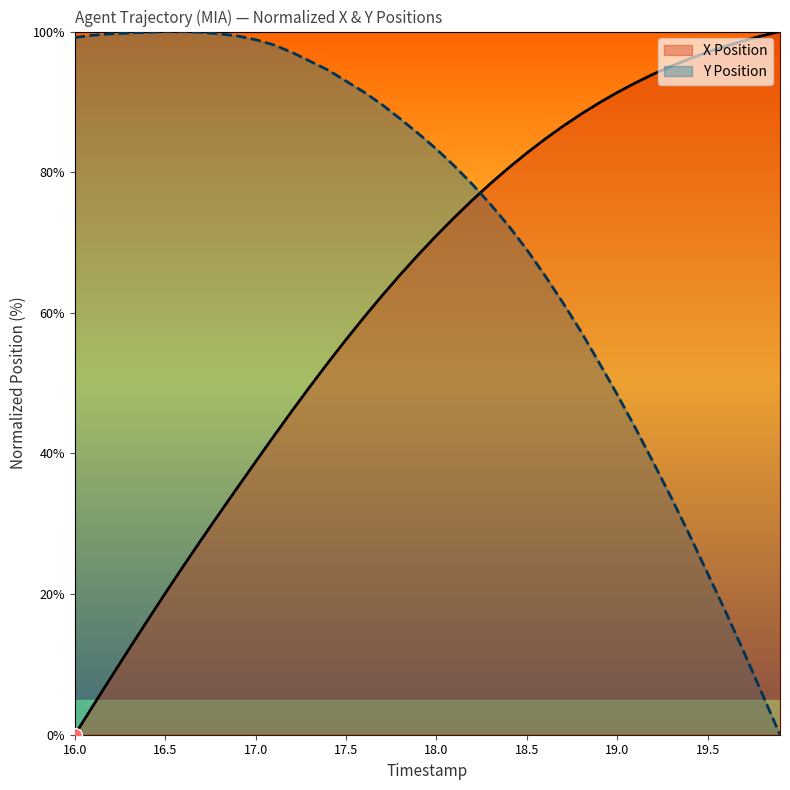

Reading left to right, extract all data points from this chart.

X Position: 0.0	4.1	8.1	12.2	16.2	20.1	24.0	27.7	31.5	35.2	38.8	42.4	46.0	49.5	52.9	56.2	59.4	62.5	65.4	68.3	71.0	73.6	76.1	78.4	80.6	82.7	84.7	86.5	88.3	89.9	91.3	92.7	93.9	95.1	96.1	97.1	97.9	98.7	99.4	100.0
Y Position: 99.2	99.5	99.7	99.8	99.9	100.0	100.0	99.9	99.7	99.4	98.8	98.1	97.1	95.8	94.5	93.0	91.4	89.6	87.6	85.5	83.3	80.9	78.2	75.4	72.3	69.0	65.3	61.4	57.3	52.9	48.4	43.6	38.7	33.6	28.4	22.9	17.5	11.8	5.9	0.0